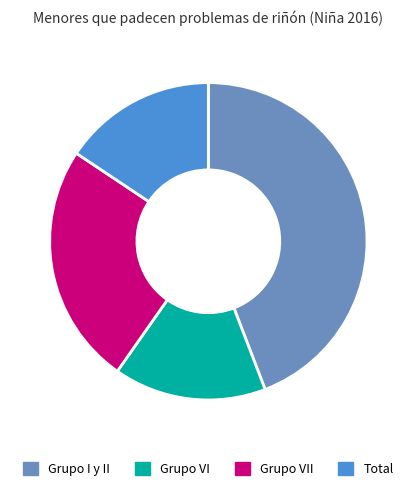

Do Grupo VII and Grupo I y II together represent more than half of the pie?

Yes